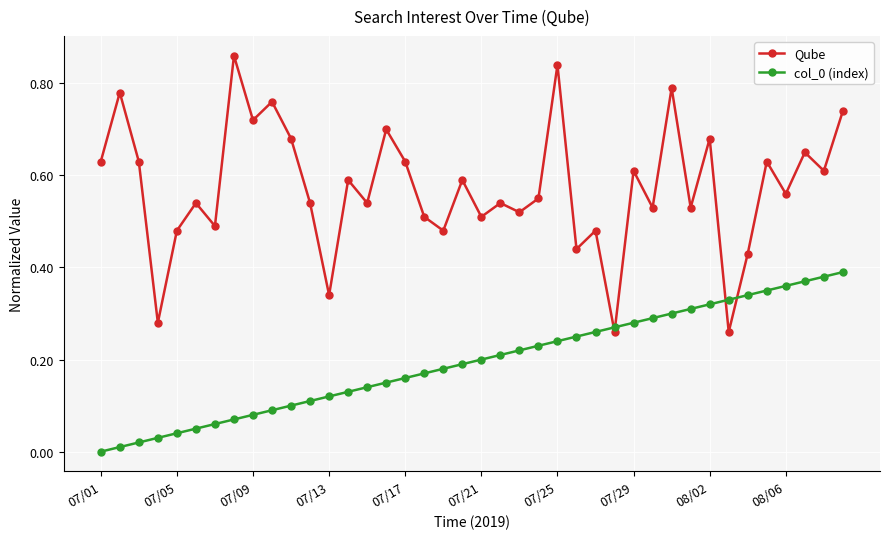

How many categories are shown in the chart?

40